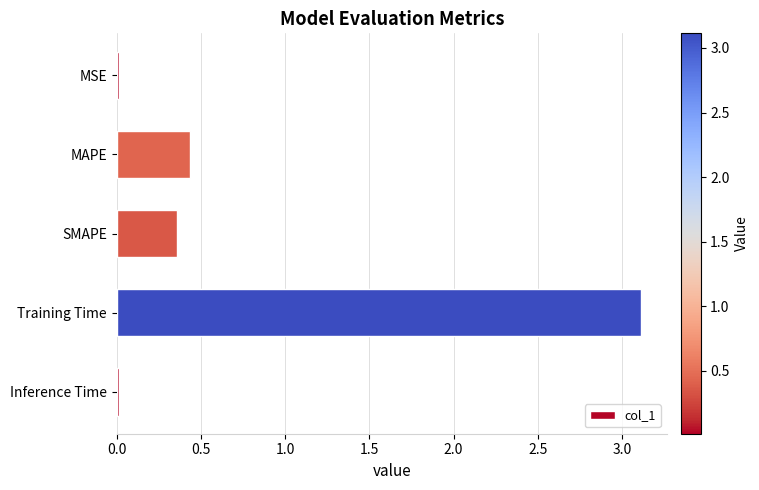

The value at MSE is 0.0. True or false?

True